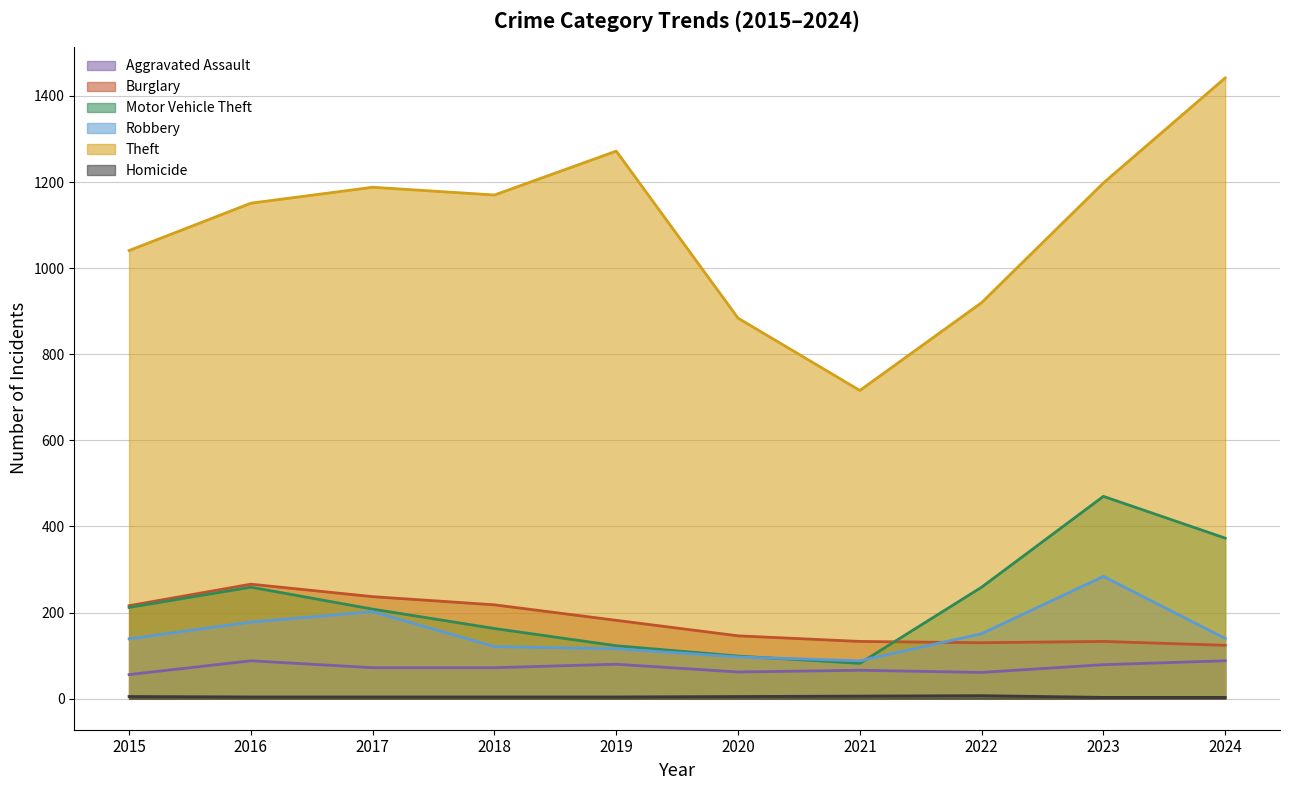

What is the maximum value shown in the chart?

1442